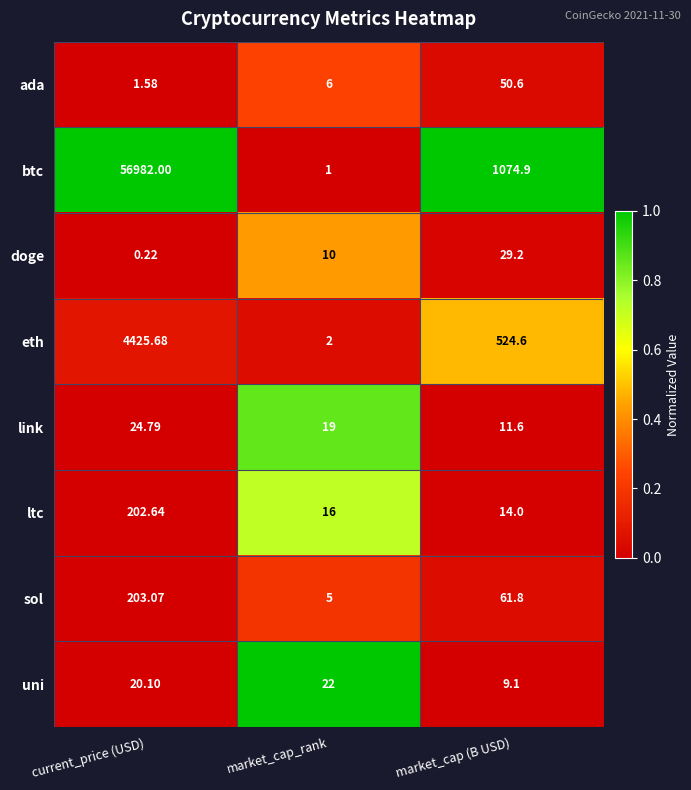

Which series has the largest range (max minus min)?

btc